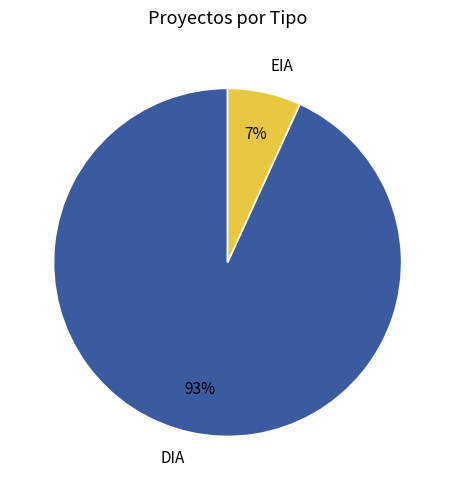

To the nearest percent, what is the combined percentage of EIA and DIA?

100%